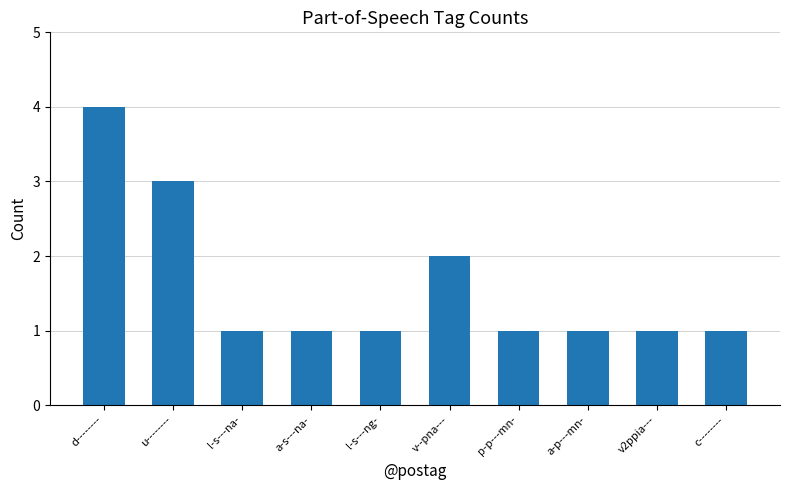

The value at v2ppia--- is 0. True or false?

False